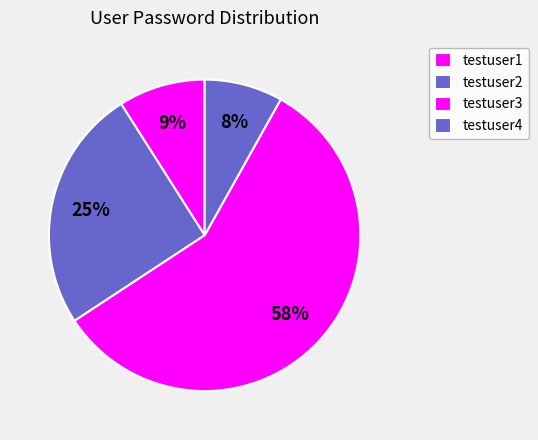

Which slice is the largest?

testuser3